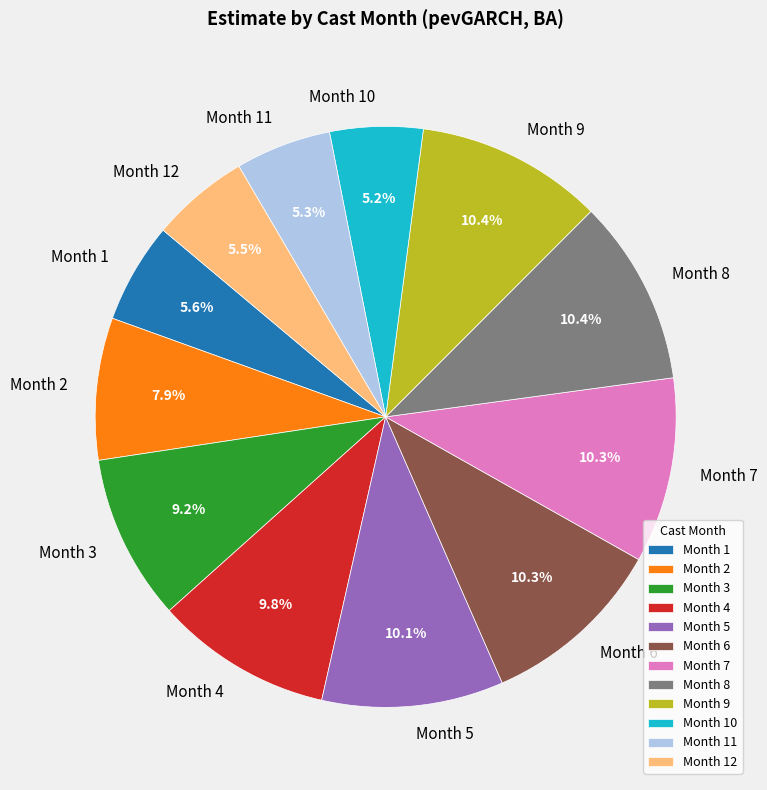

Is there a majority slice in this chart?

No